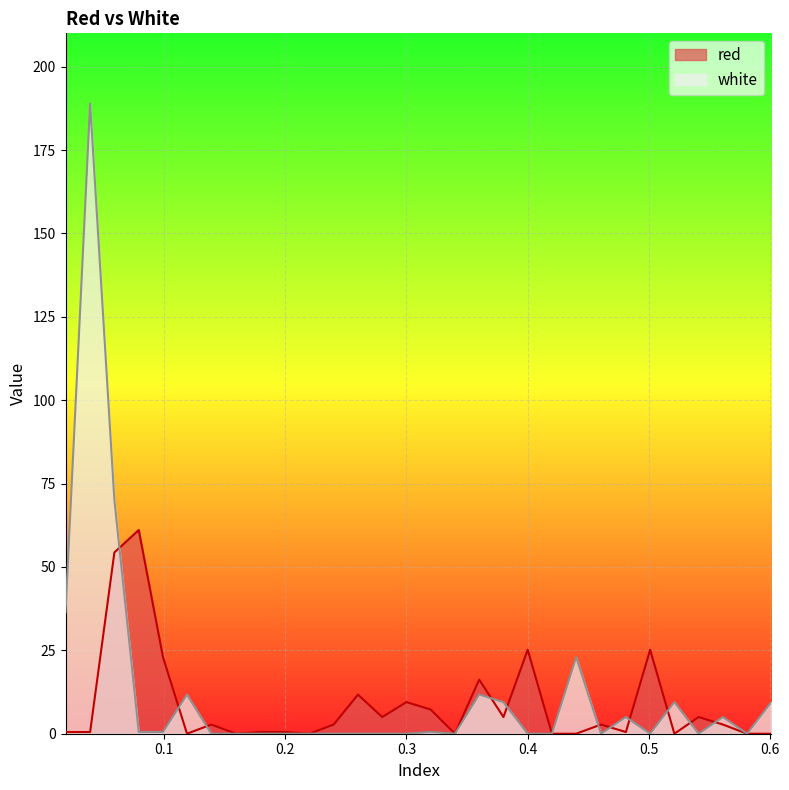

Rank the series by their maximum value, from highest to lowest.

white, red